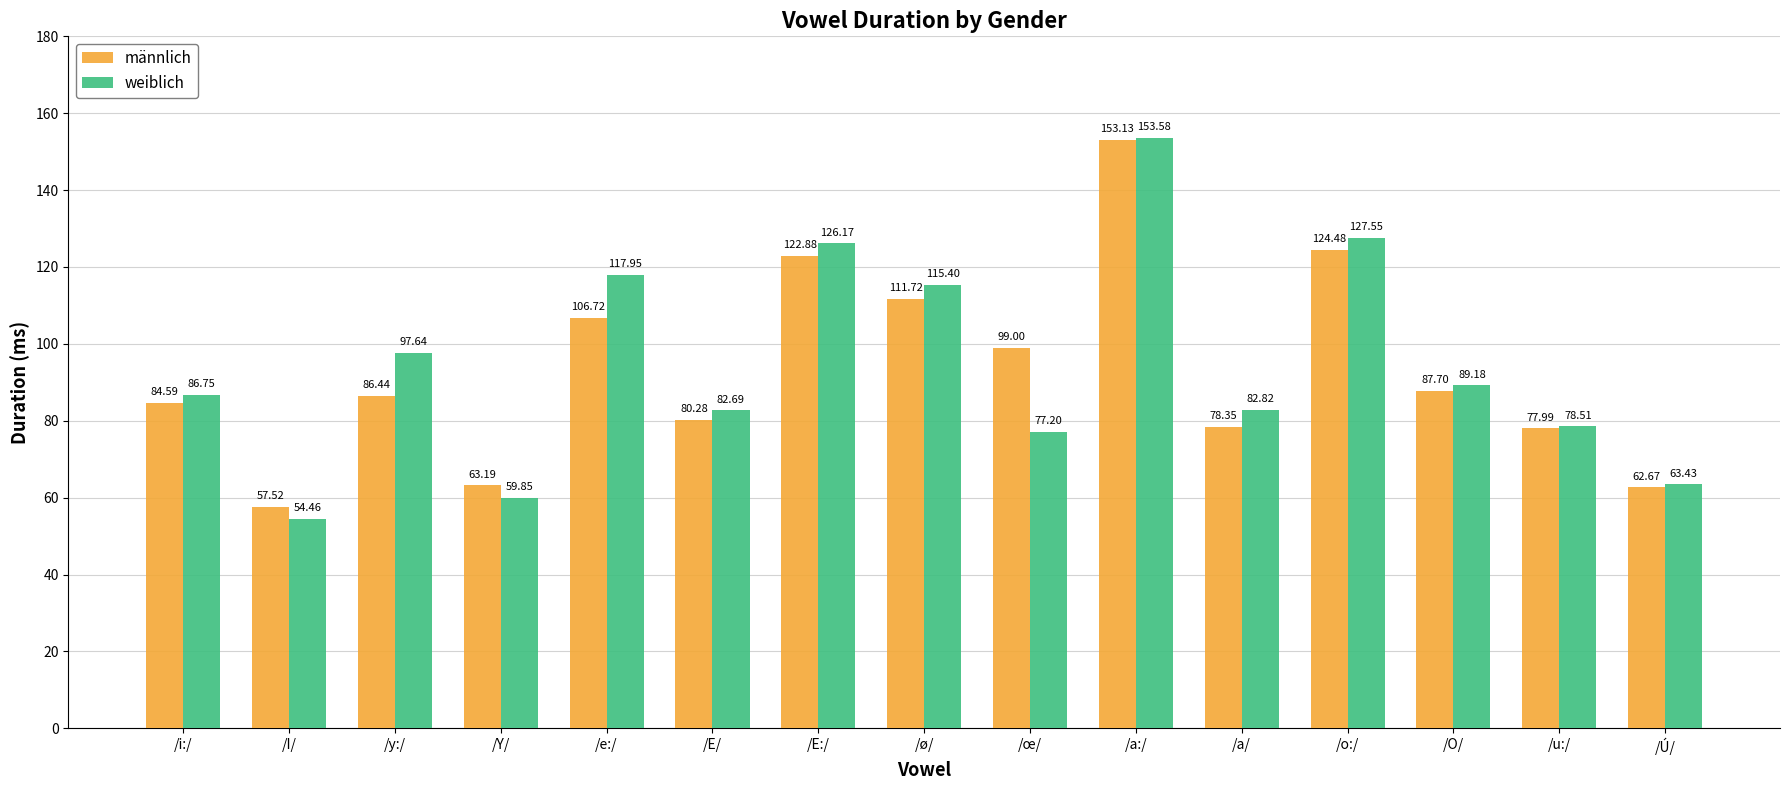

What is the label of the 2nd bar from the left?

/I/